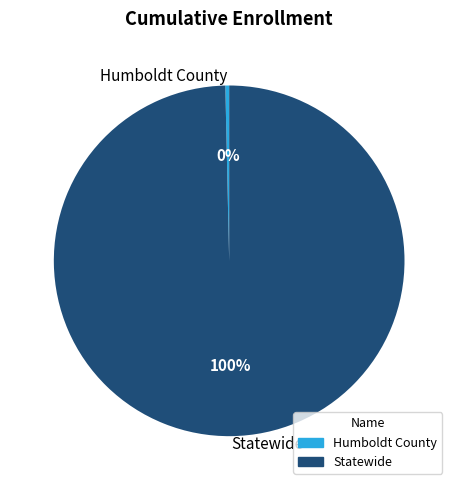

To the nearest percent, what is the combined percentage of Humboldt County and Statewide?

100%